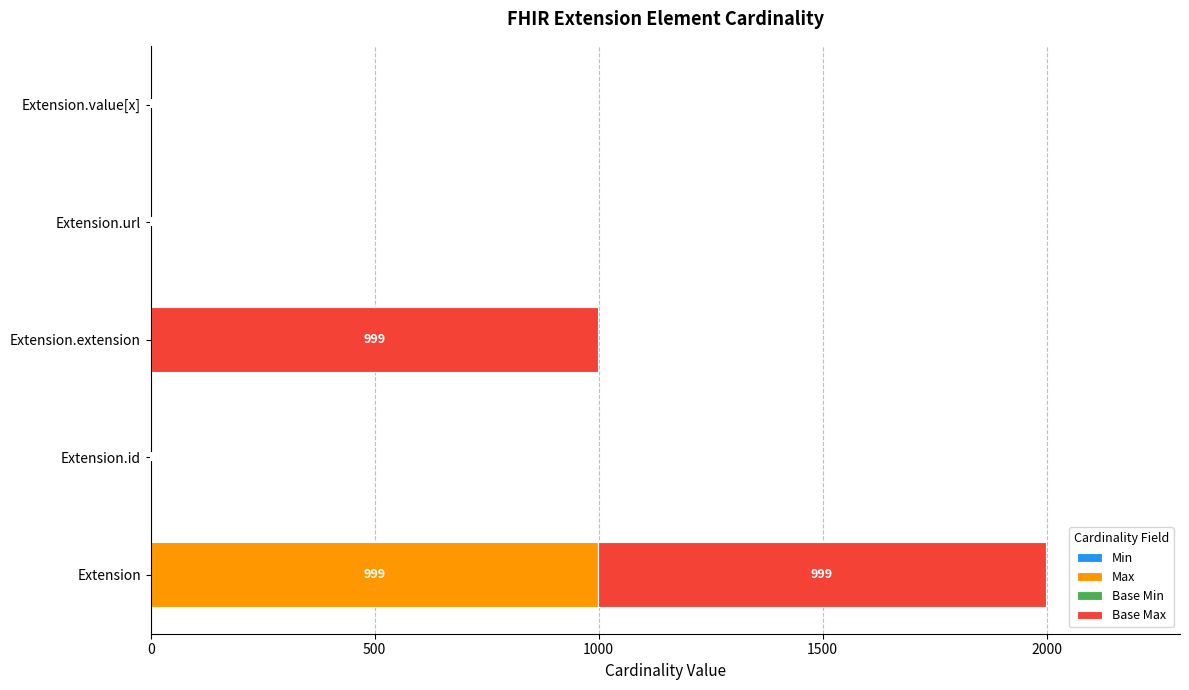

At which category is the sum across all series the highest?

Extension